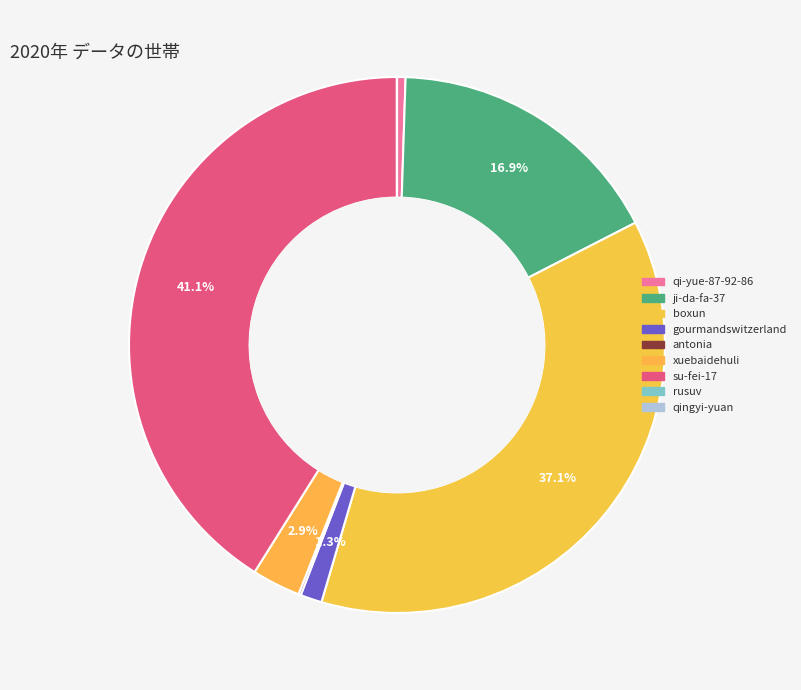

What percentage is NOT represented by xuebaidehuli?

97.1%